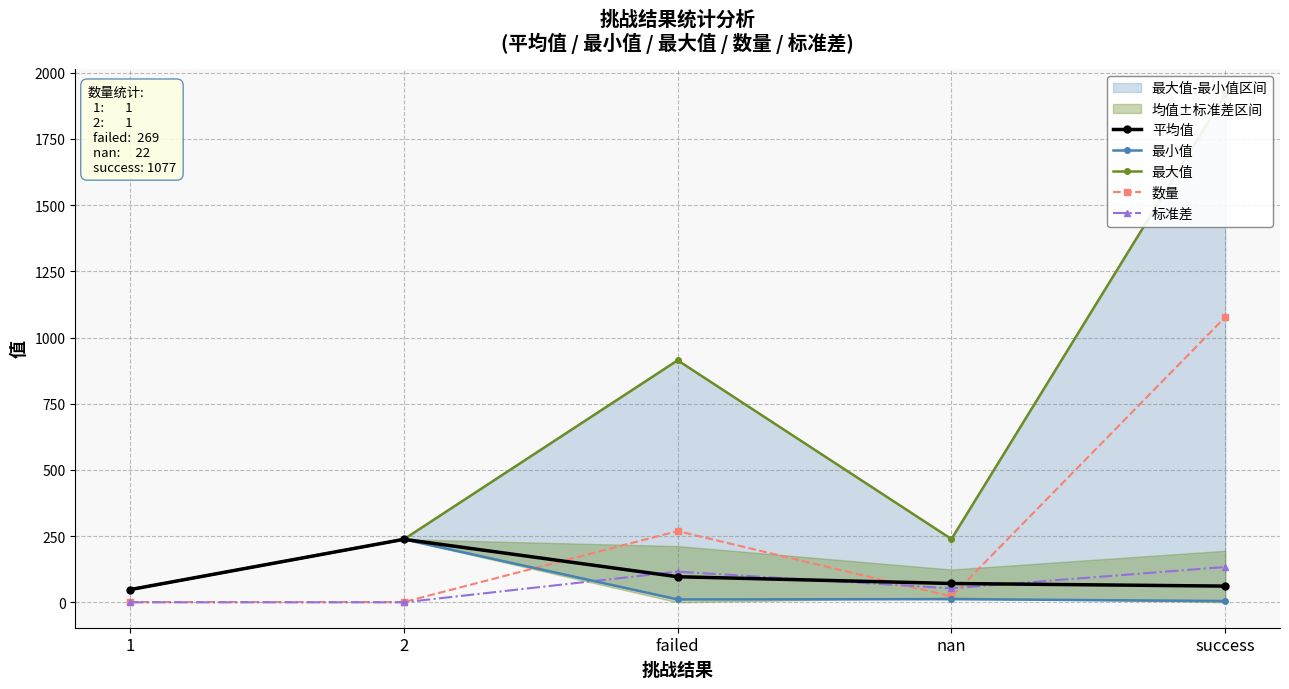

How many interior local peaks does the 标准差 series have?

1